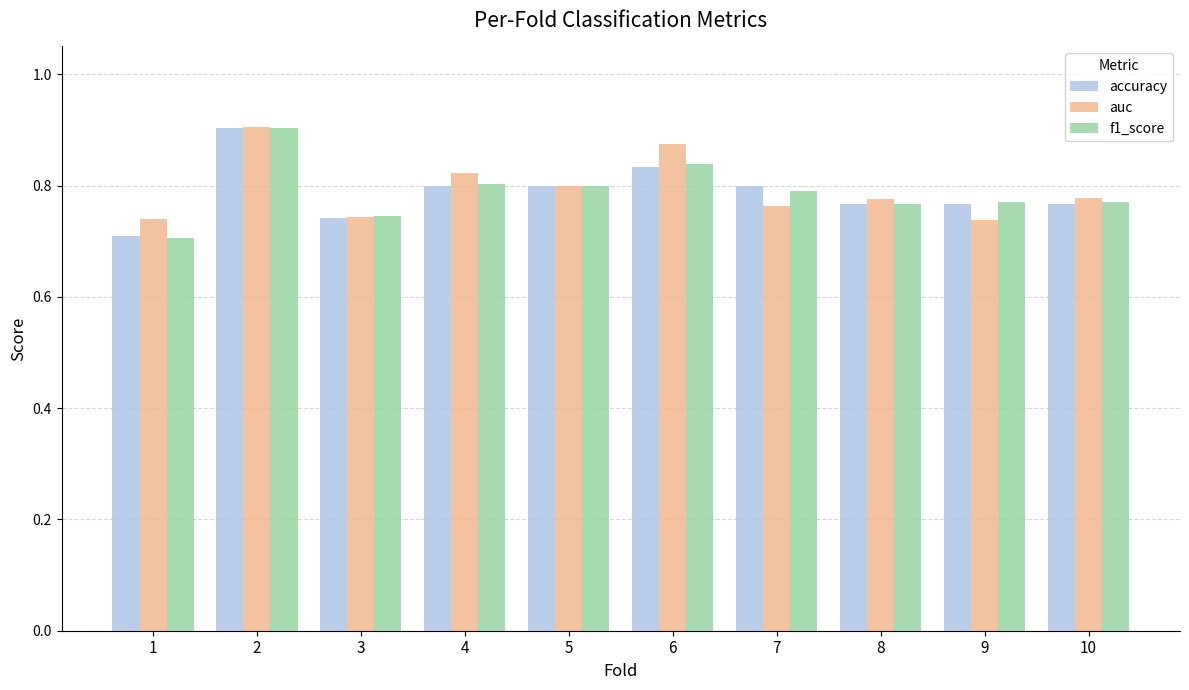

Which category has the highest value in the accuracy series?

2